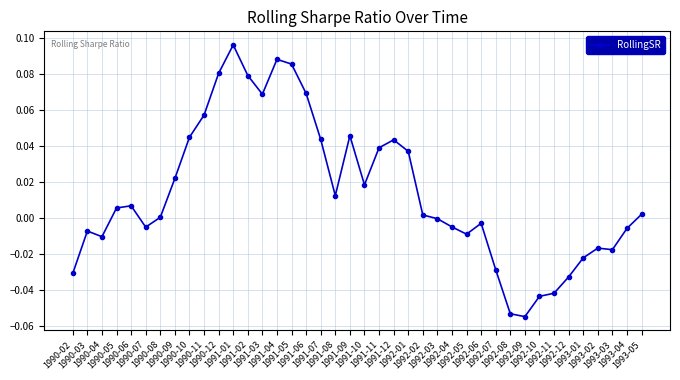

Between 1992-08 and 1993-02, which is larger?

1993-02